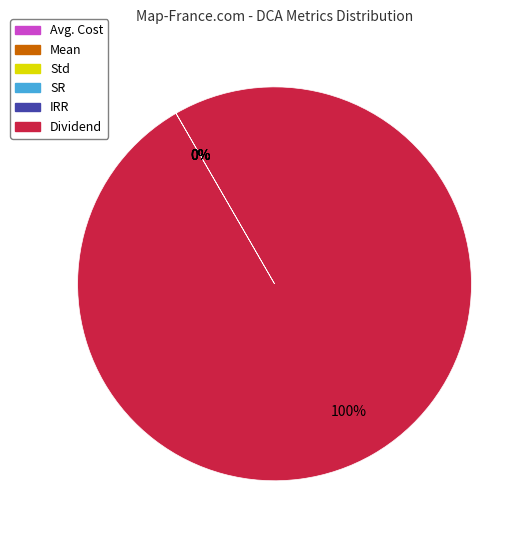

What is the majority slice?

Dividend